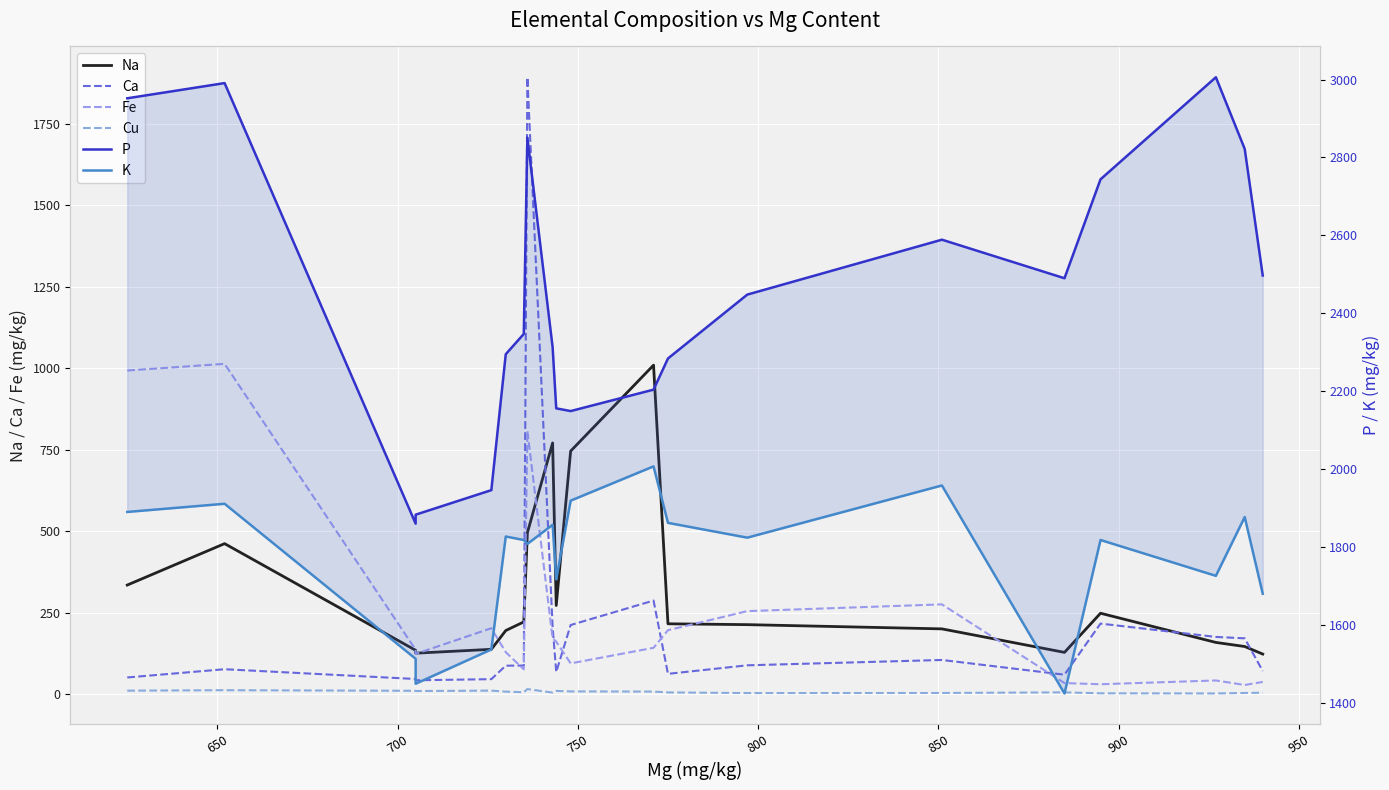

What is the difference between the second highest and minimum values in the Ca series?

244.6